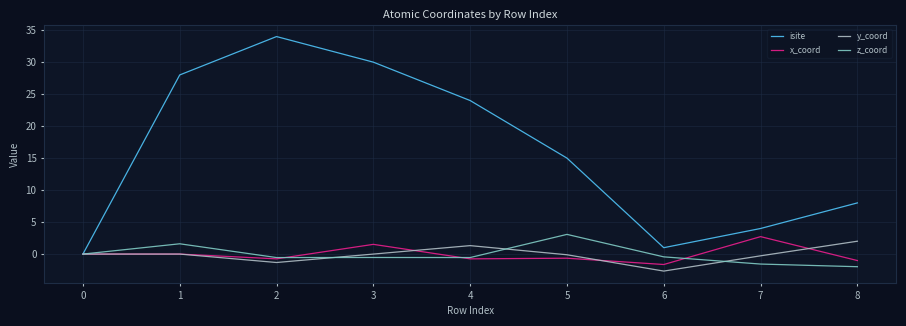

The z_coord series shows -0.5 at 3. True or false?

True